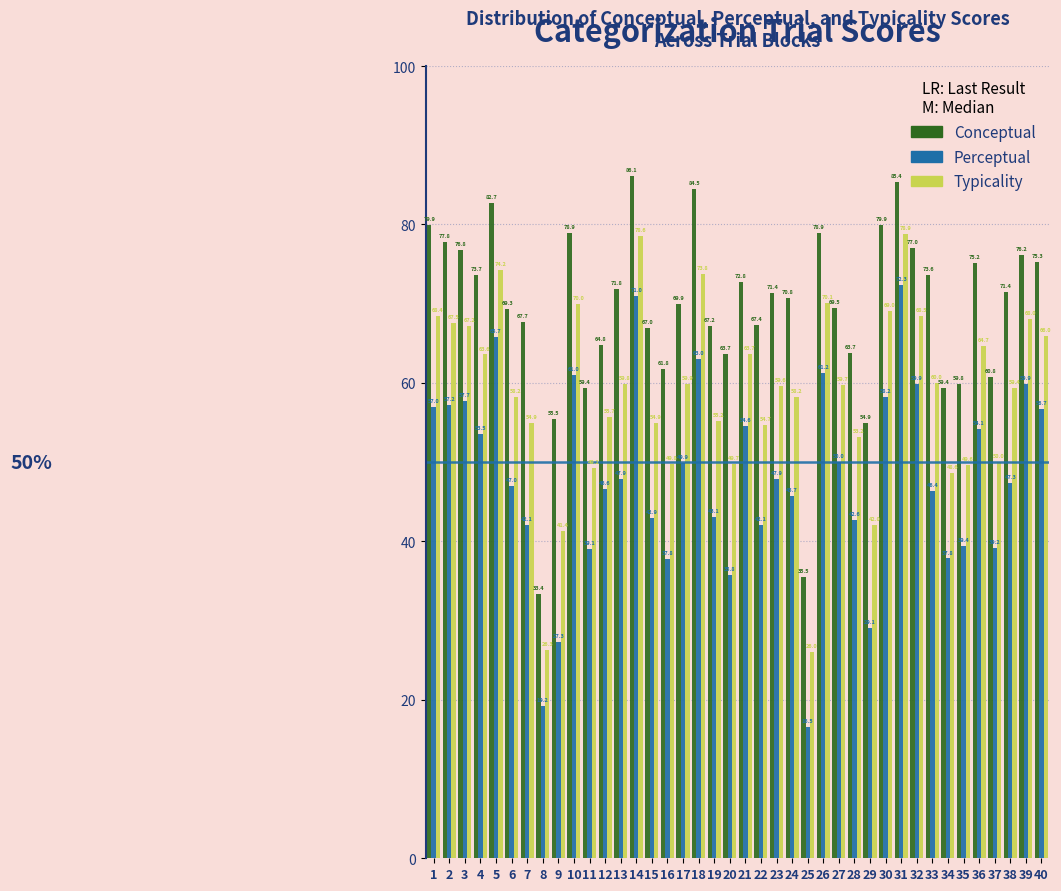

Where is Typicality nearest to the value 52?

28